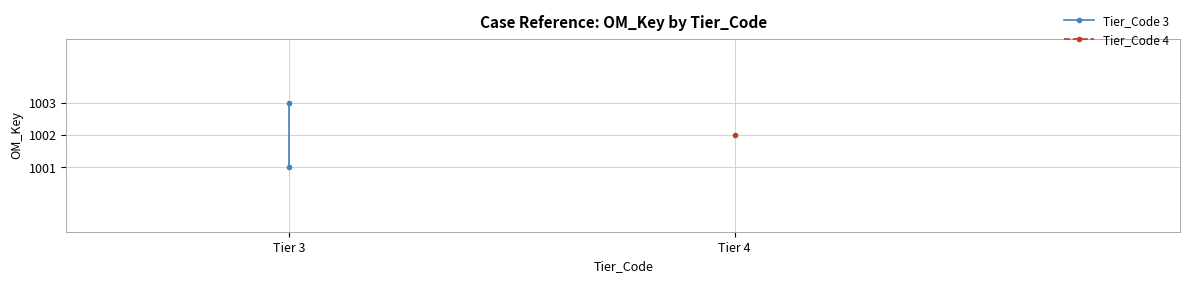

Is this an area chart (filled region under the line)?

No